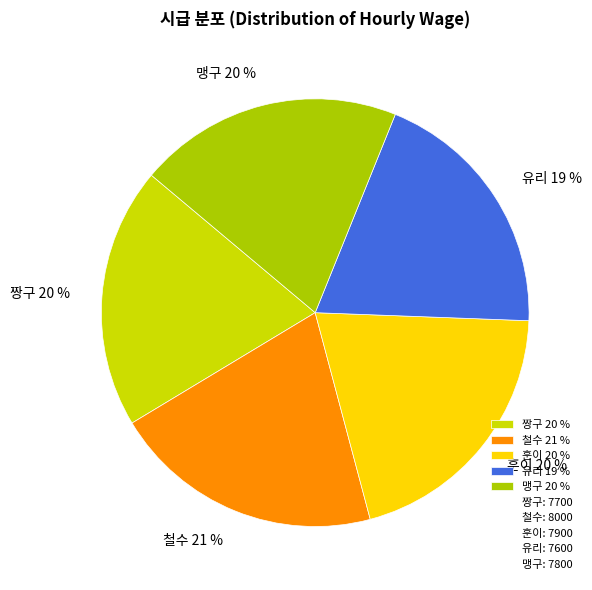

To the nearest percent, what is the combined percentage of 짱구 and 유리?

39%